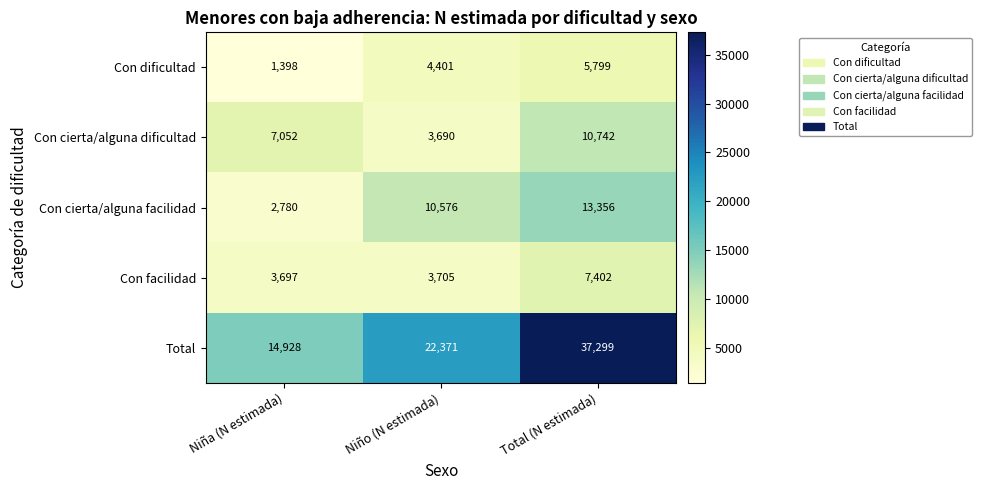

What is the greatest value displayed?

37299